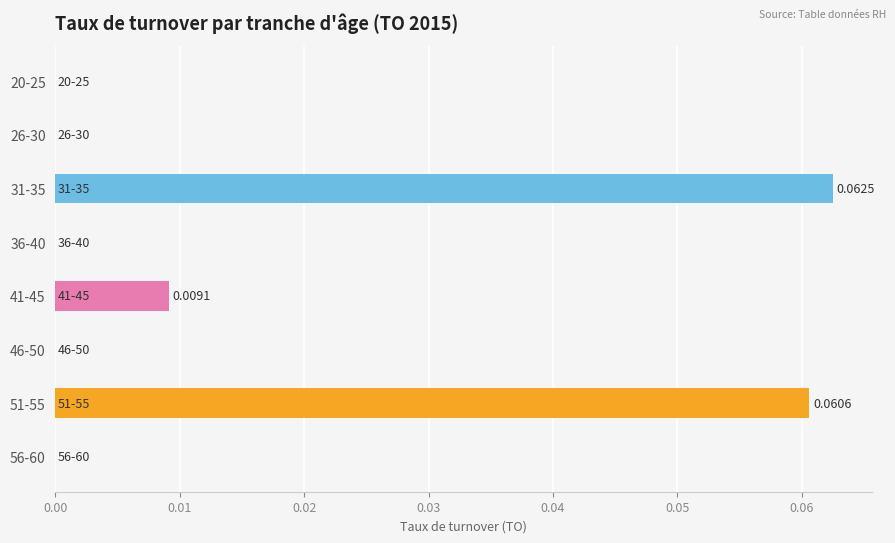

What is the change in value from 26-30 to 51-55?

+0.1